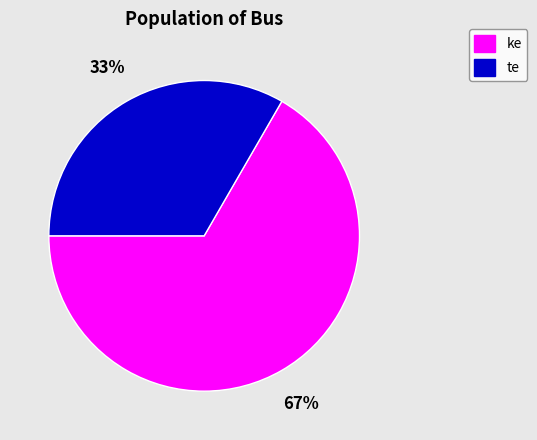

Does any single category account for the majority?

Yes